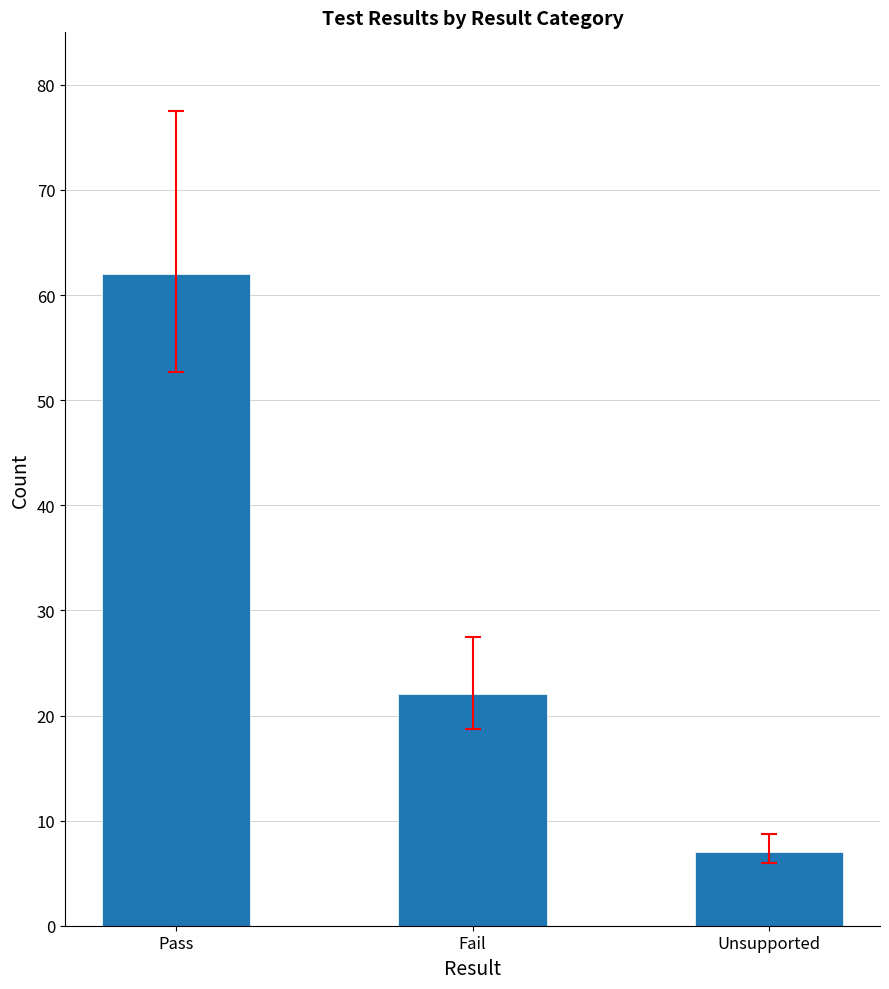

The chart shows a value of 22 at Fail. True or false?

True